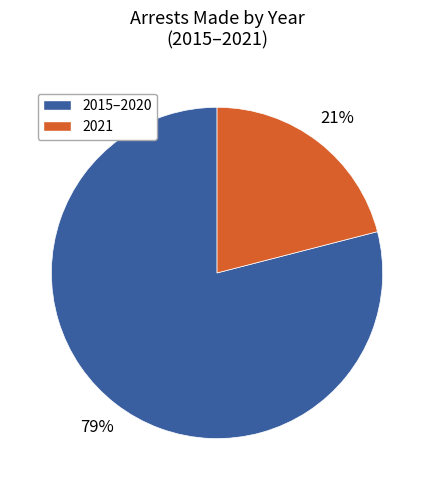

To the nearest percent, what is the average slice percentage?

50%